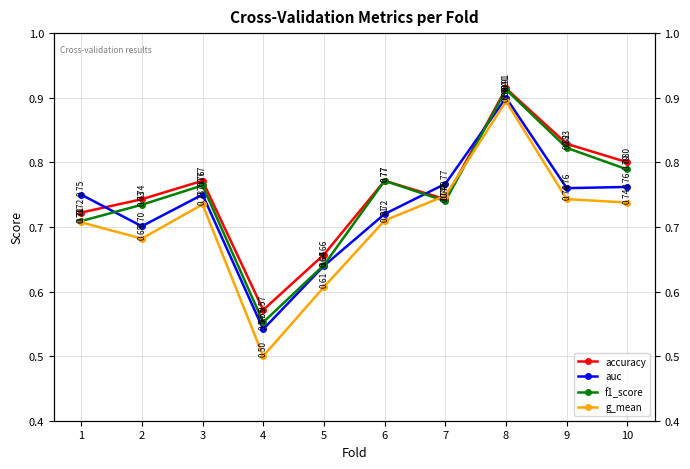

What is the value of the g_mean point at the 6th from the left?

0.7